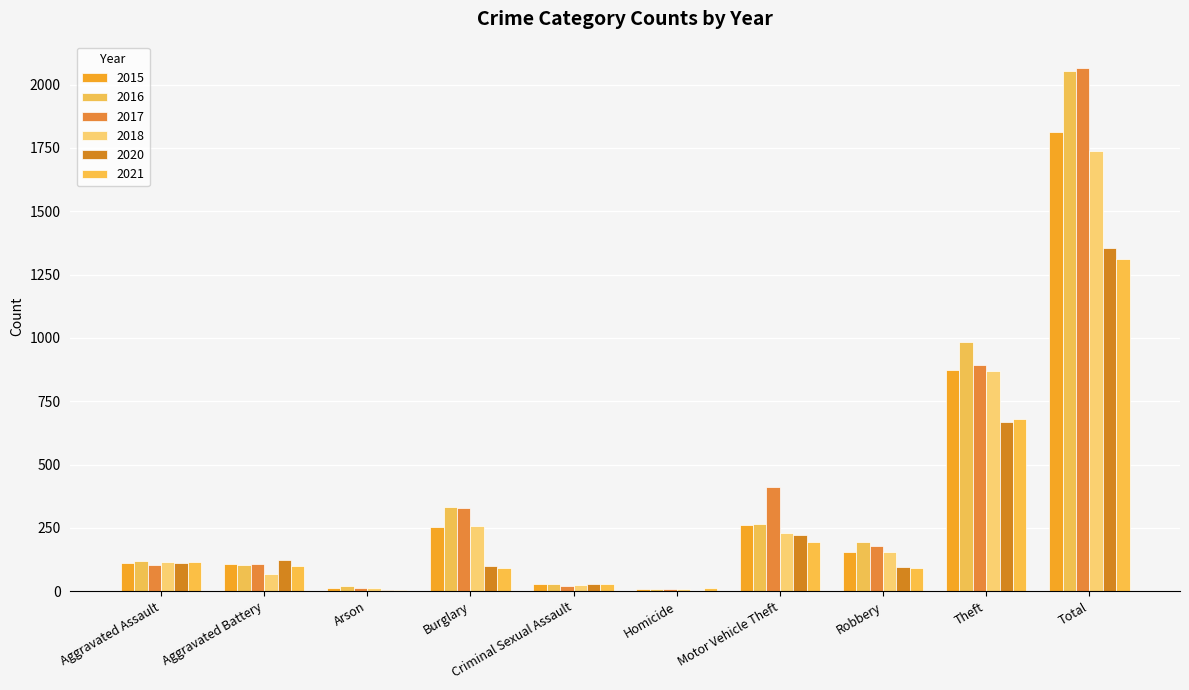

How many distinct data groups are displayed?

6